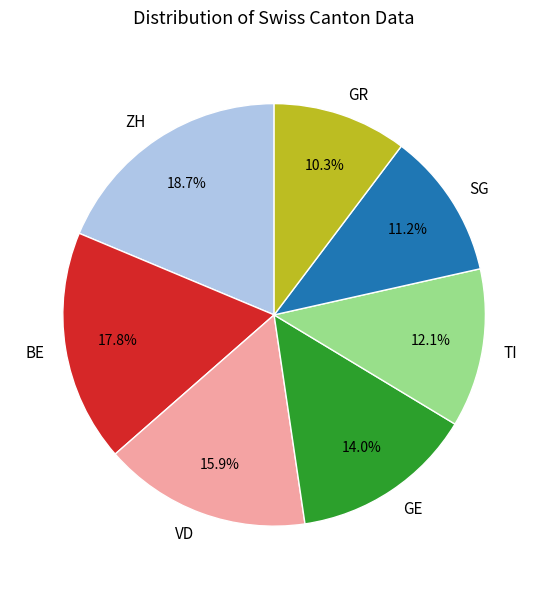

Which category has the biggest portion of the pie?

ZH